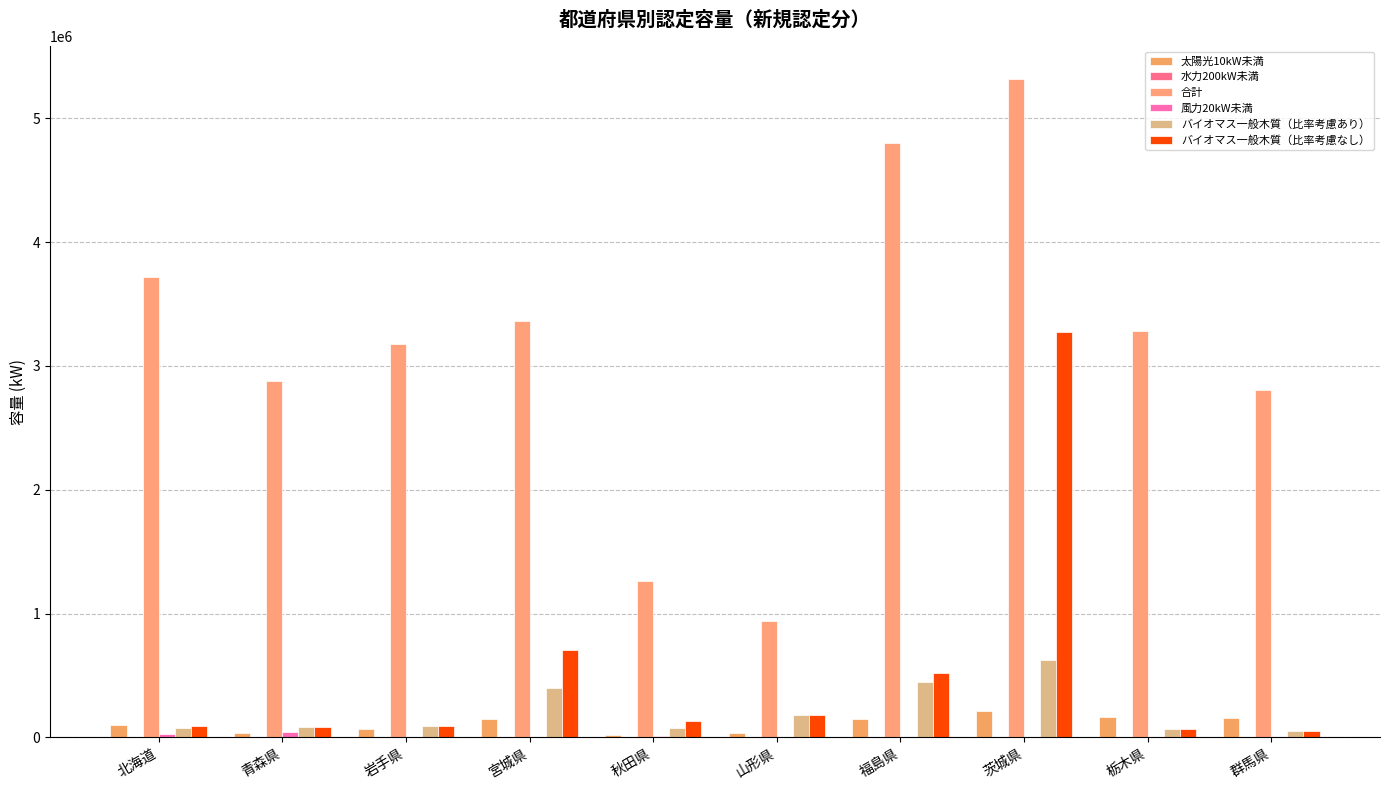

Read the バイオマス一般木質（比率考慮あり） value at 北海道.

73070.0